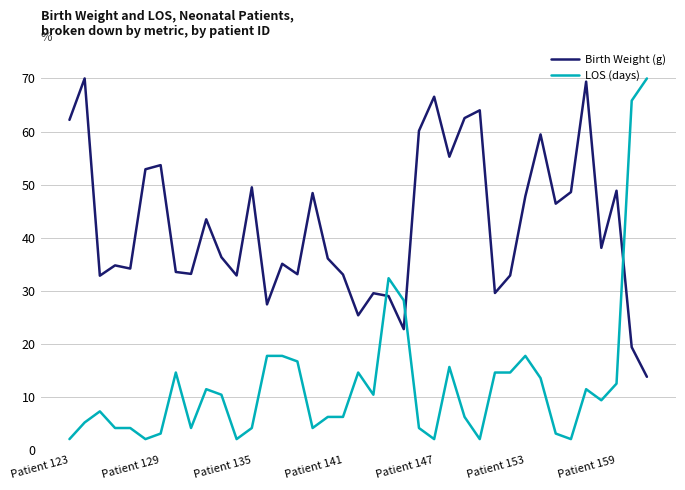

How many values in the LOS (days) series exceed 9?

20